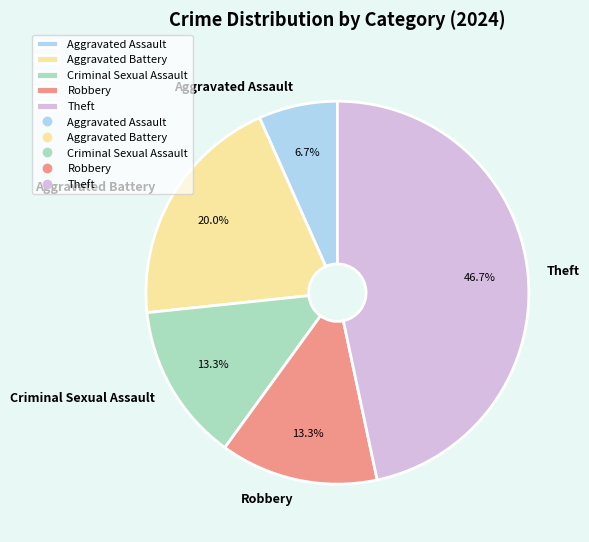

Between Theft and Criminal Sexual Assault, which is larger?

Theft